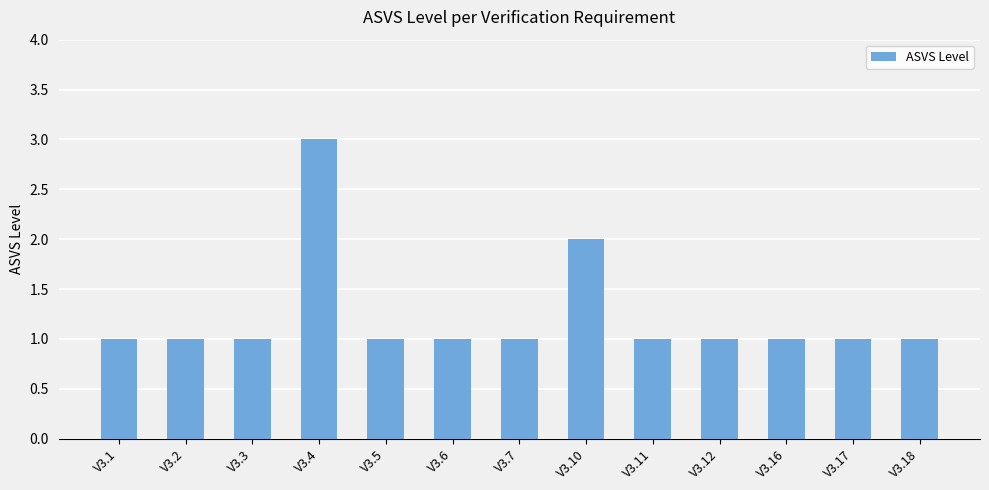

What is the ratio of the value at V3.1 to the value at V3.2?

1.0